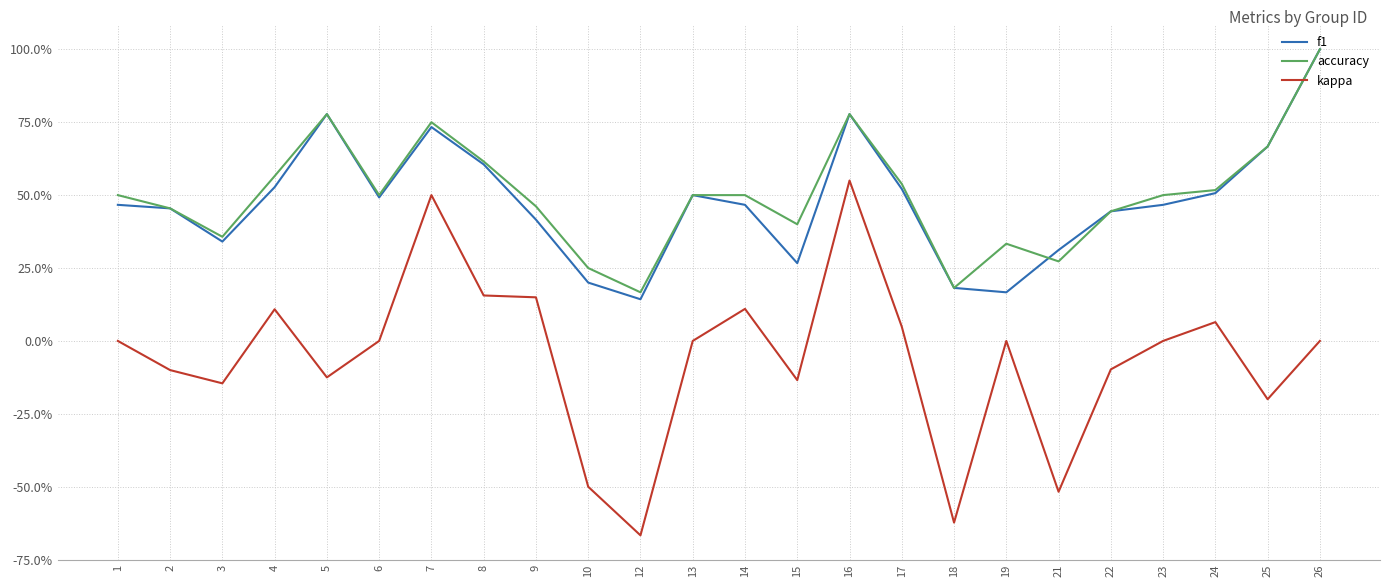

Is the value of accuracy at 1 greater than the value of kappa at 8?

Yes